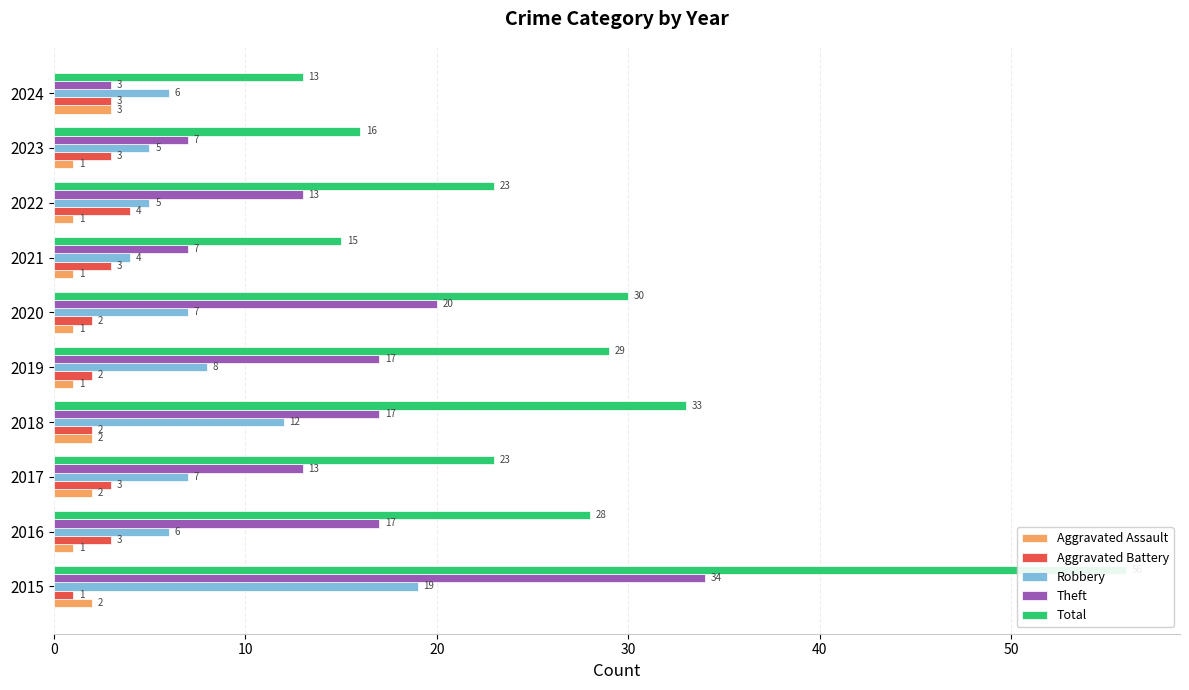

What is the value of the Total bar at the 8th from the left?

23